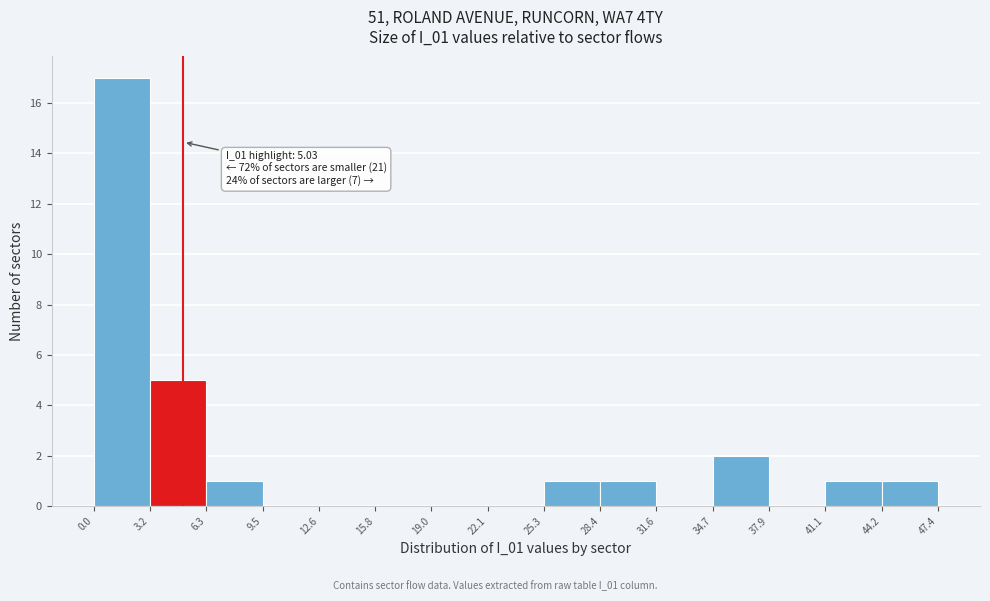

Over which range of the x-axis is the bar tallest?

0.0 to 3.2